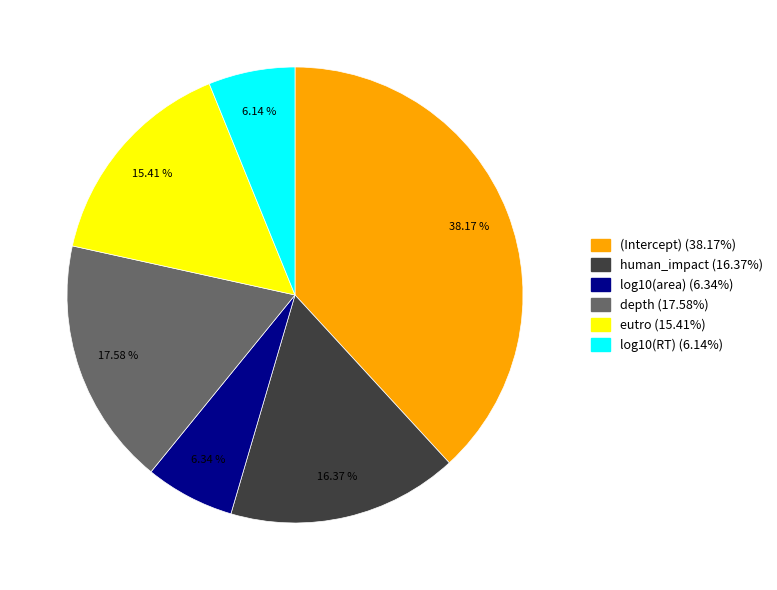

To the nearest percent, what is the difference between the largest and smallest slice percentages?

32%